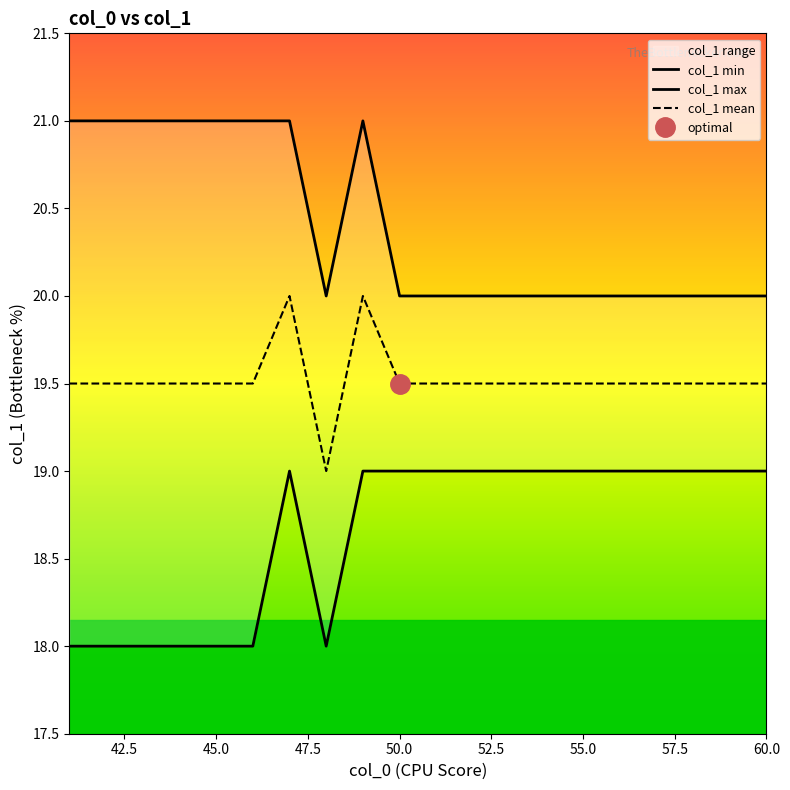

True or false: col_1 mean and col_1 min intersect in this chart.

False